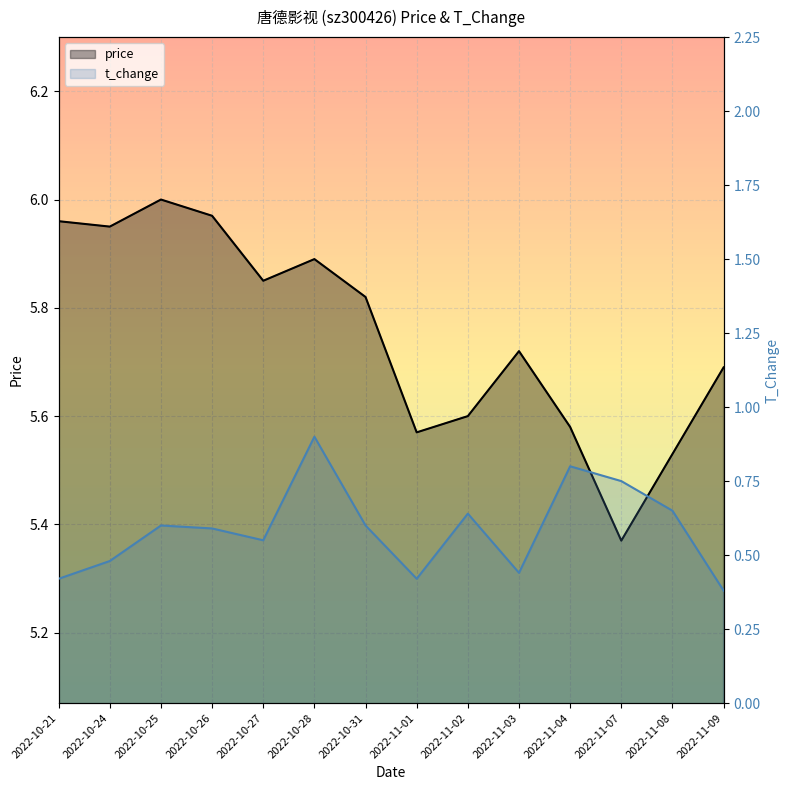

Which series has the largest range (max minus min)?

price